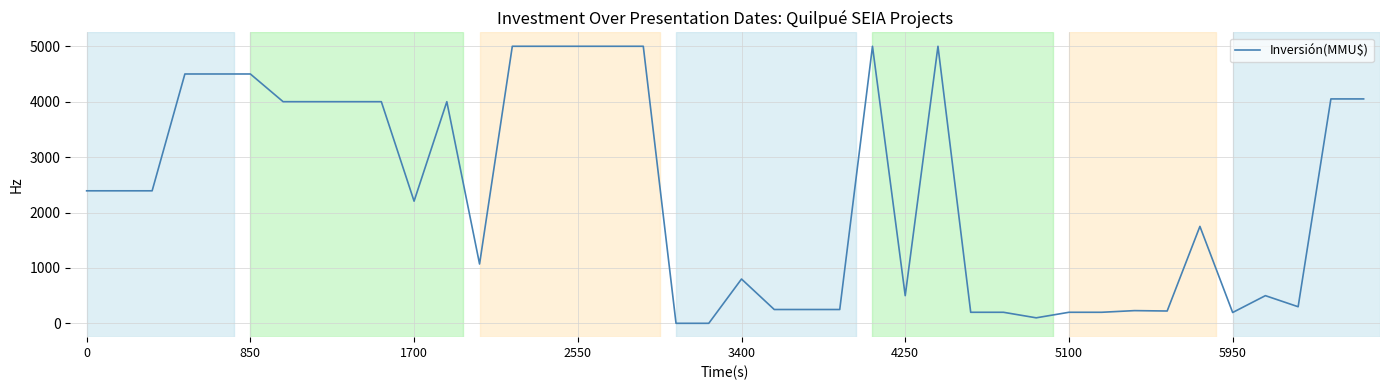

What is the difference between the maximum and minimum values?

4999